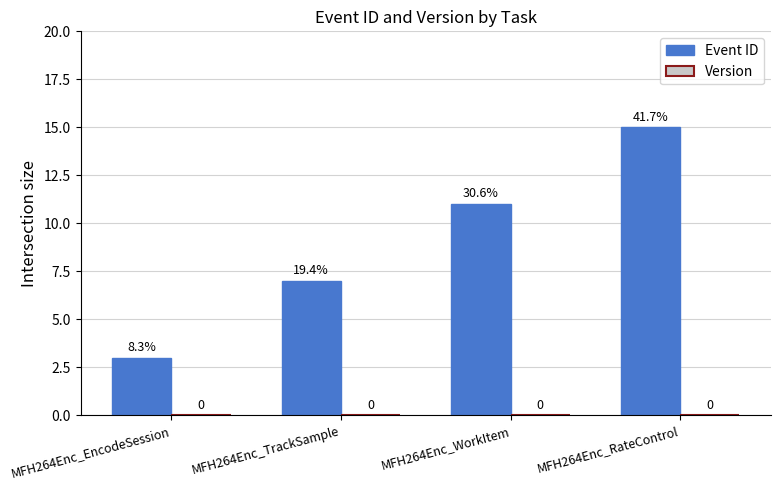

How many bars are there in total?

4